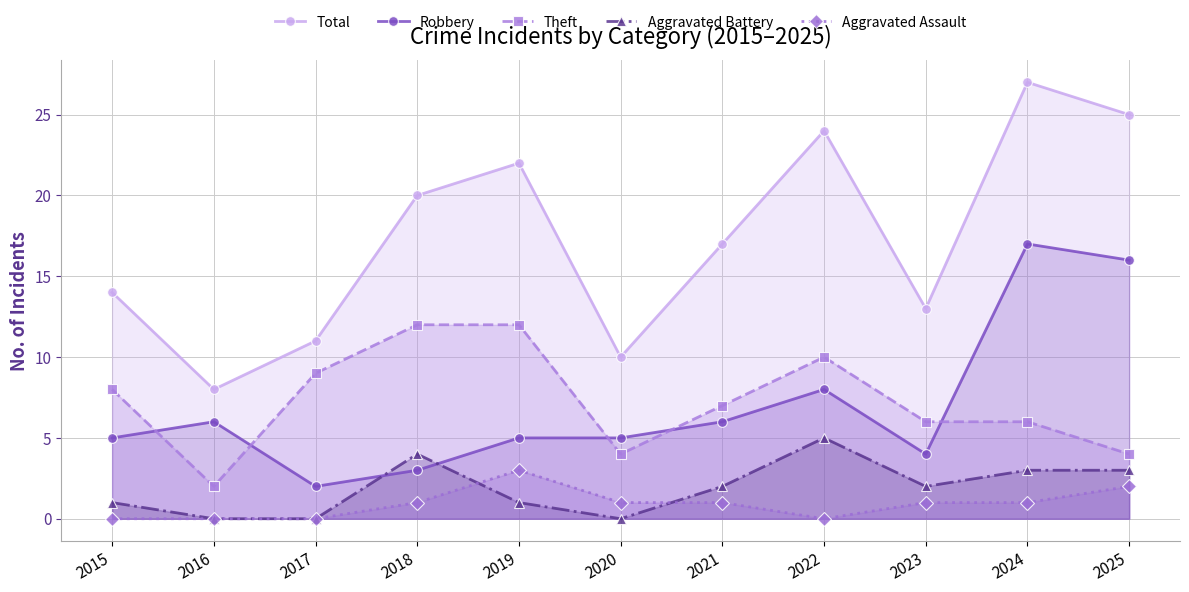

How many lines are shown in the chart?

5